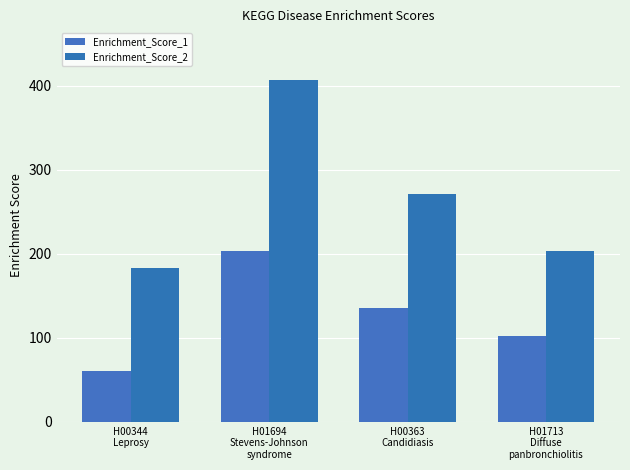

How many bars are there in total?

8